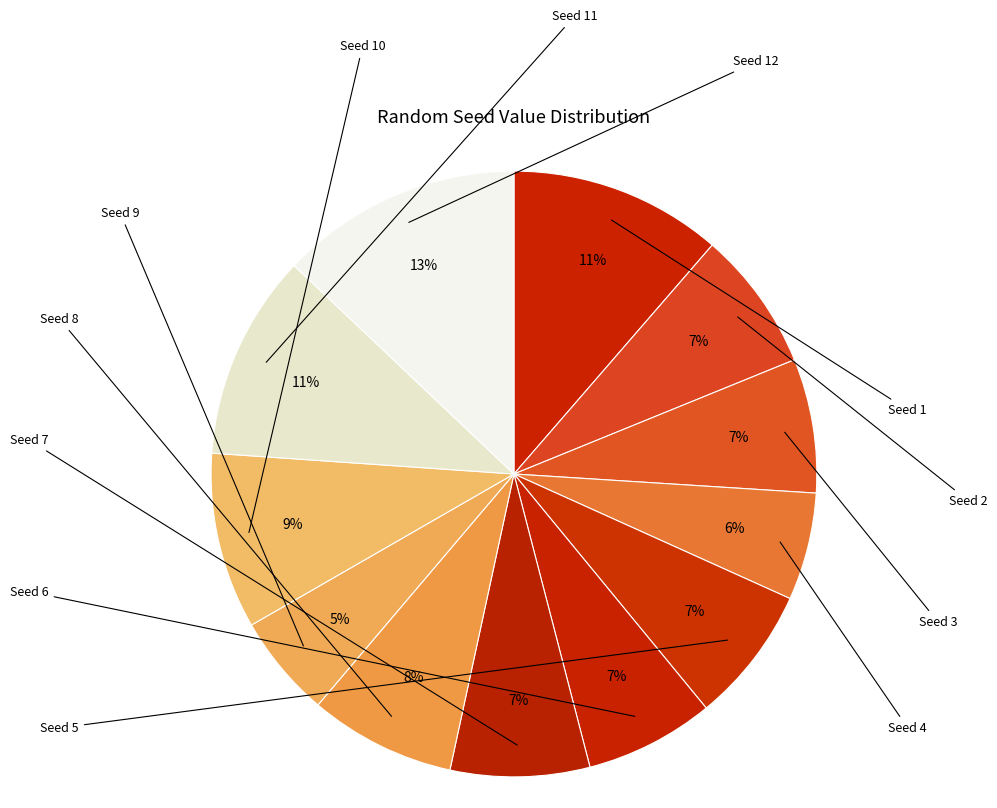

How many segments does this pie chart have?

12